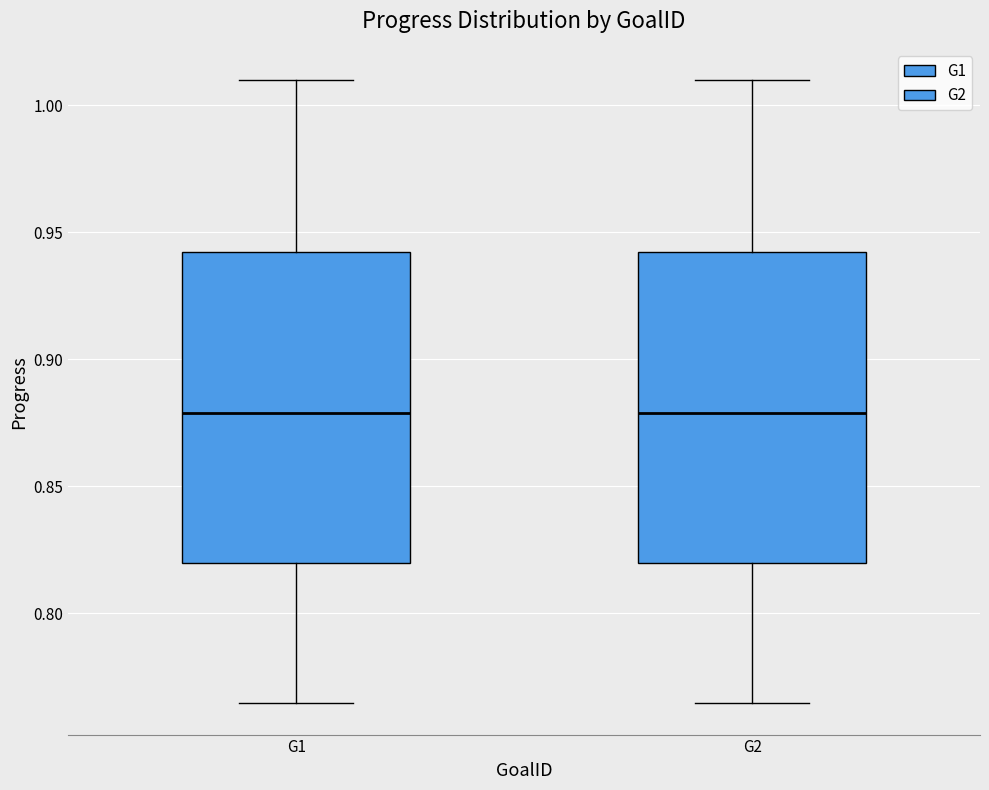

Reading left to right, transcribe this box plot: for each box, give where its median line is, the range the box spans, and where its two whiskers end, as read against the y-axis. The values are not printed on the chart, so give them approximately, as read against the axis.

G1: median 0.880, box 0.820 to 0.940, whiskers 0.765 to 1.010
G2: median 0.880, box 0.820 to 0.940, whiskers 0.765 to 1.010